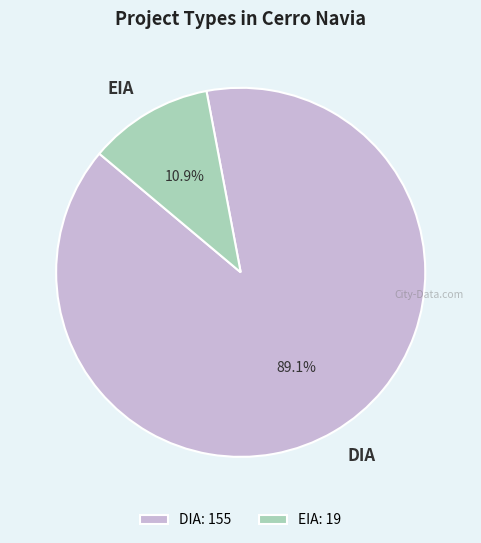

How many slices are in this pie chart?

2